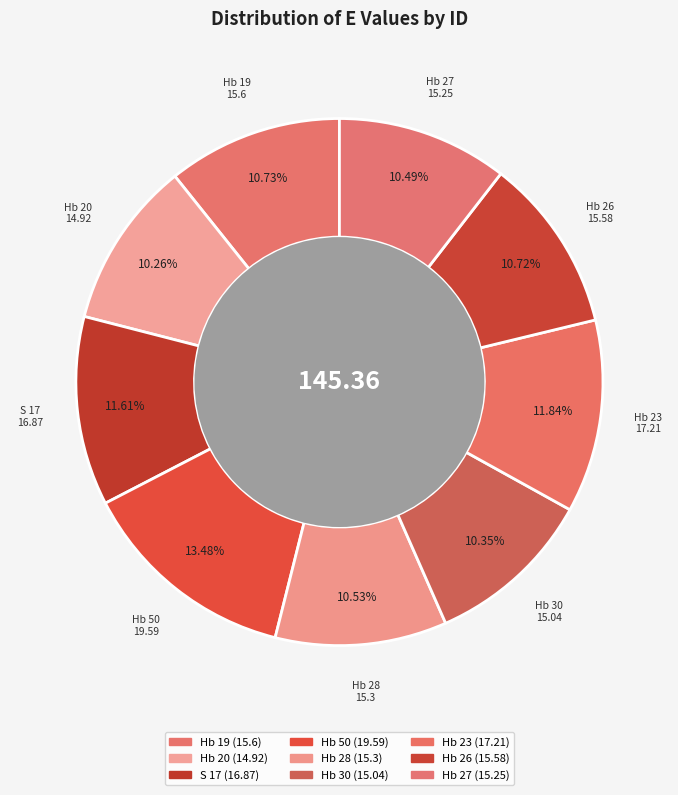

How many slices are in this pie chart?

9